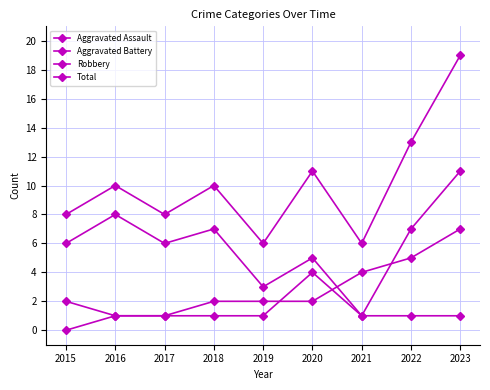

How many lines are shown in the chart?

4